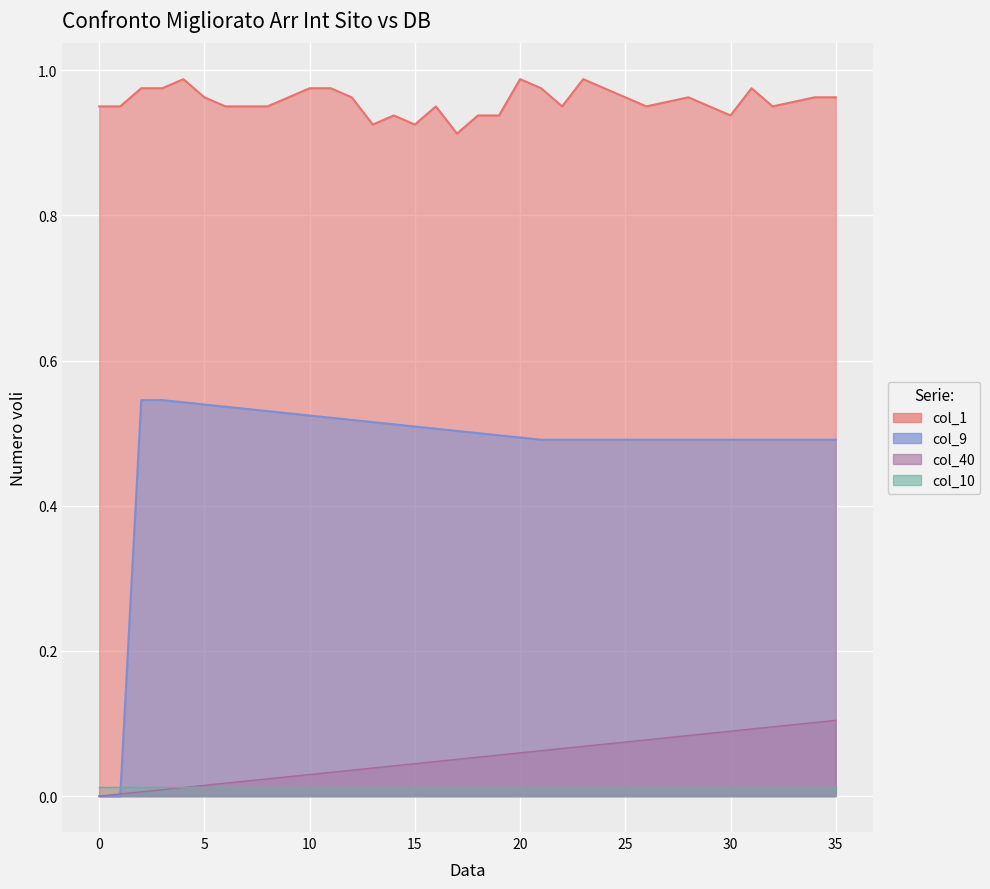

Is the value of col_10_line at 30 greater than the value of col_1_line at 32?

No